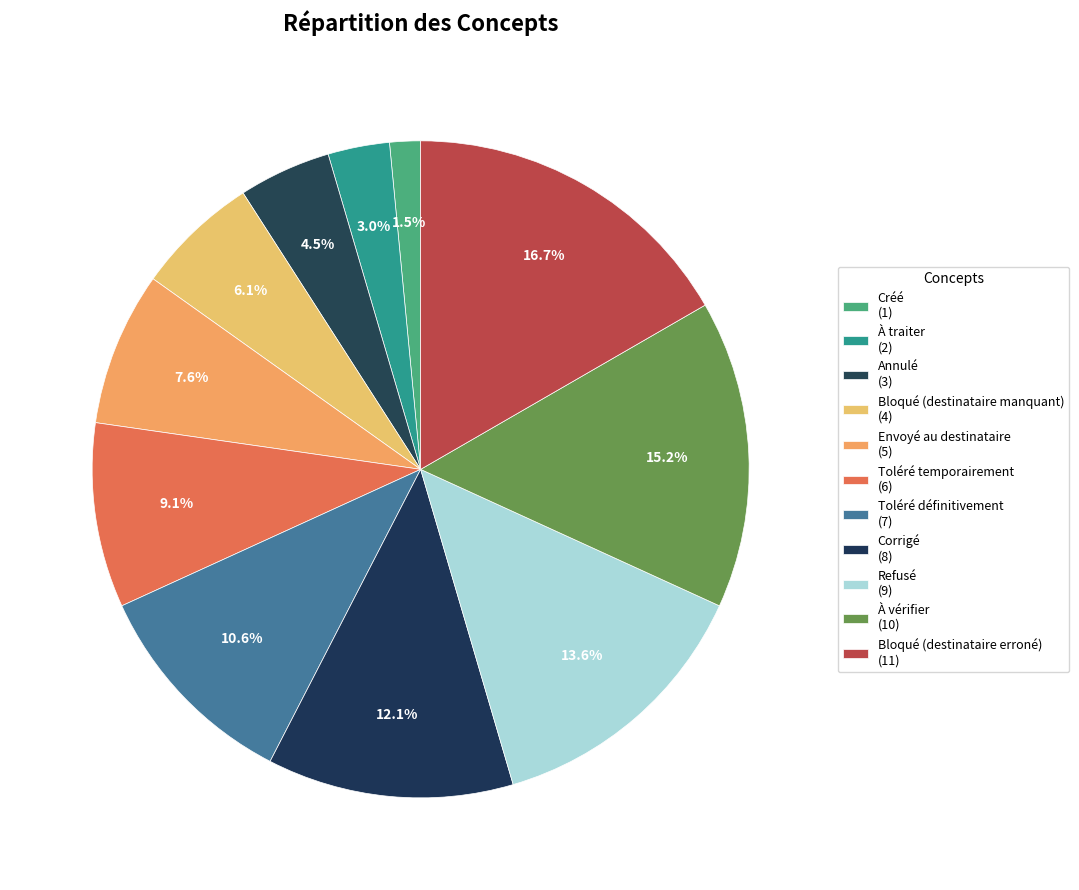

Count the number of slices in the pie.

11